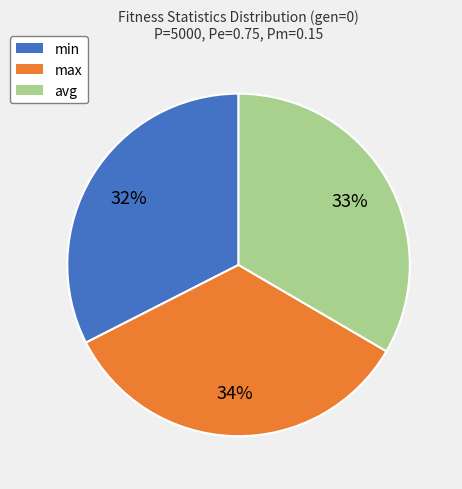

Which category has the smallest portion of the pie?

min